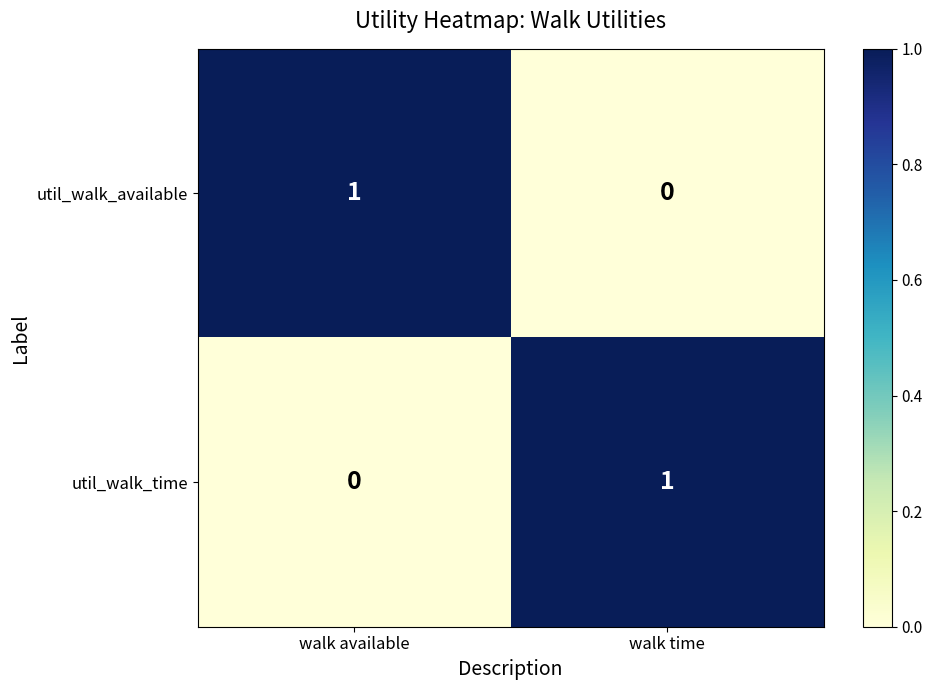

Is it true that util_walk_available equals 1 at walk available?

True